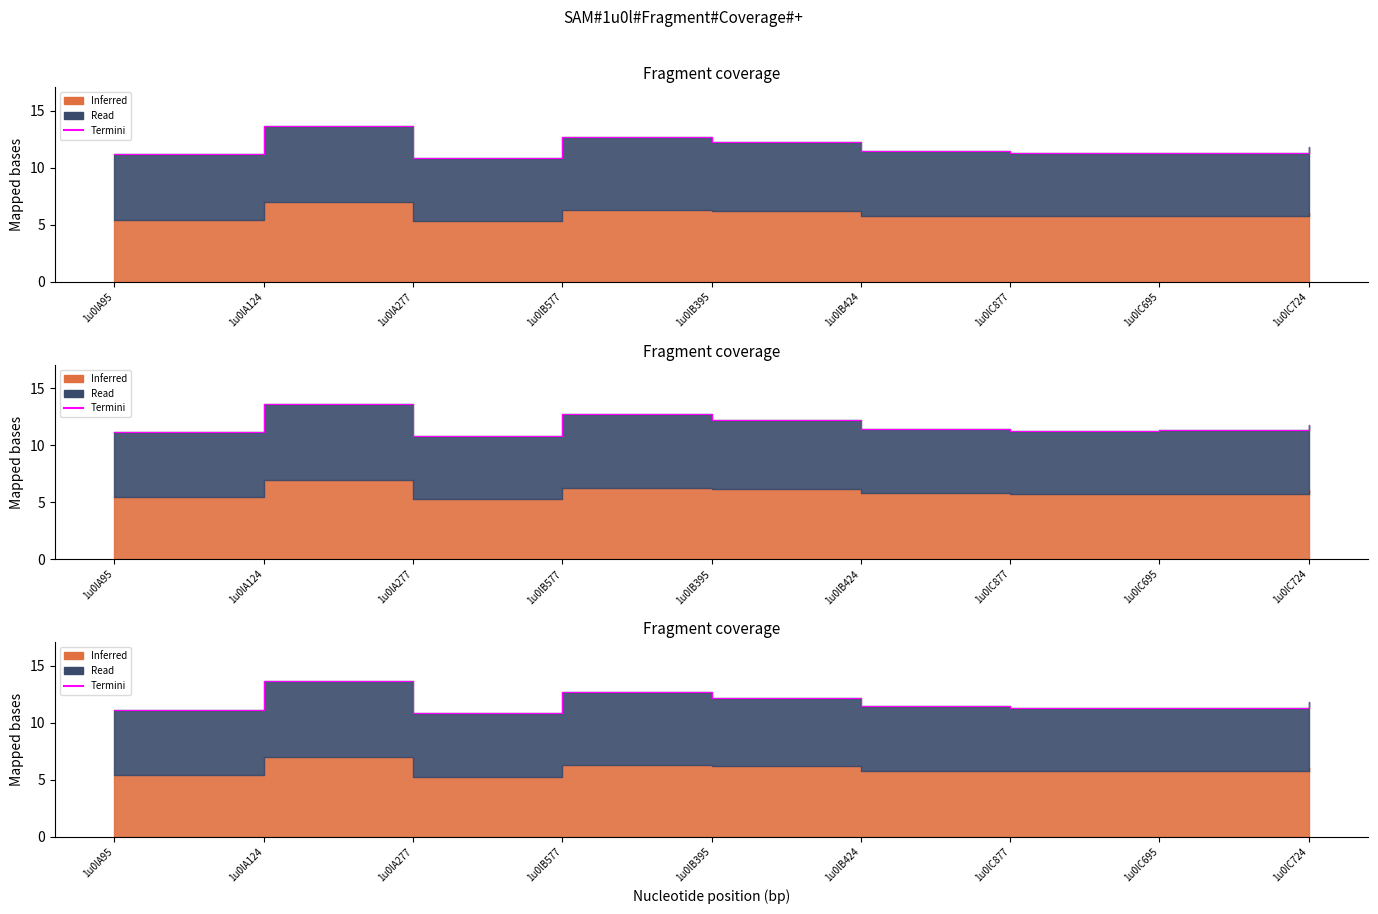

What is the maximum value shown in the chart?

13.7